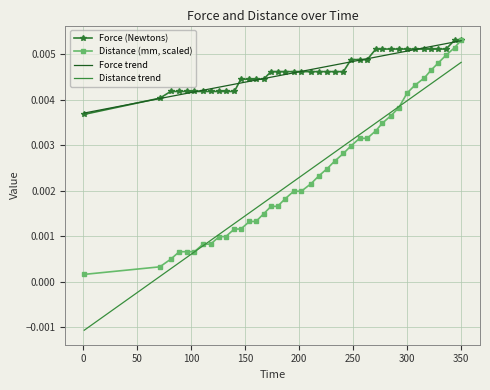

True or false: Force trend and Distance trend intersect in this chart.

False